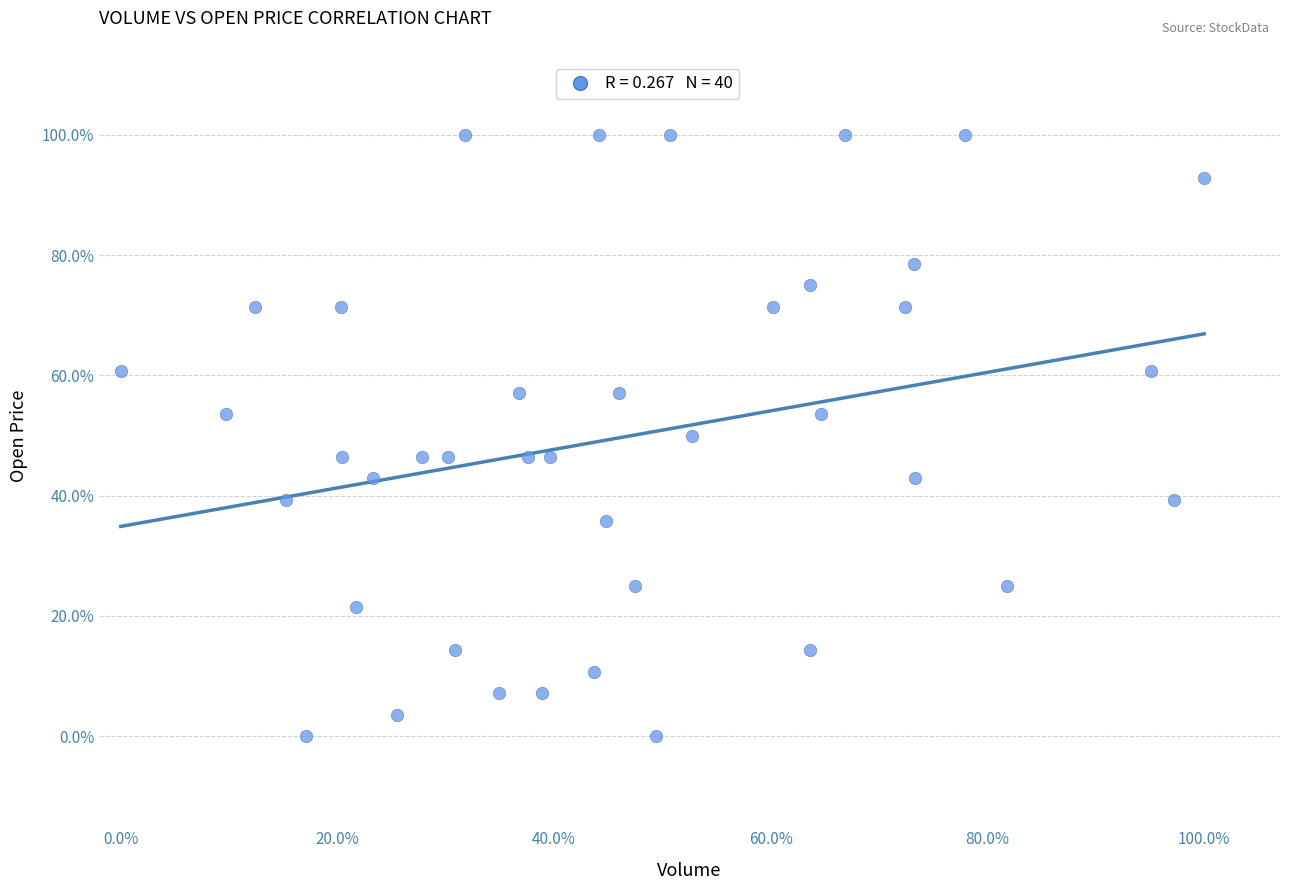

What is the range of X values (max minus min)?

100.0